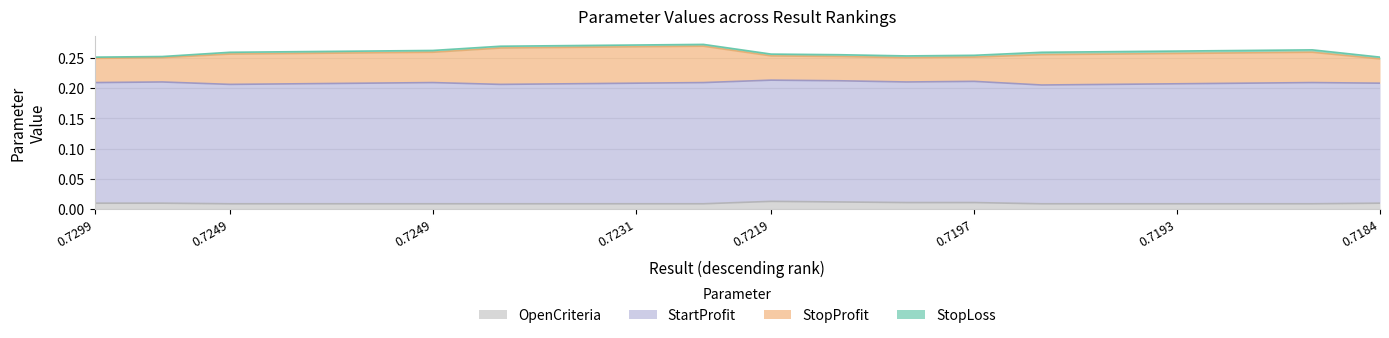

At which category is the sum across all series the highest?

9